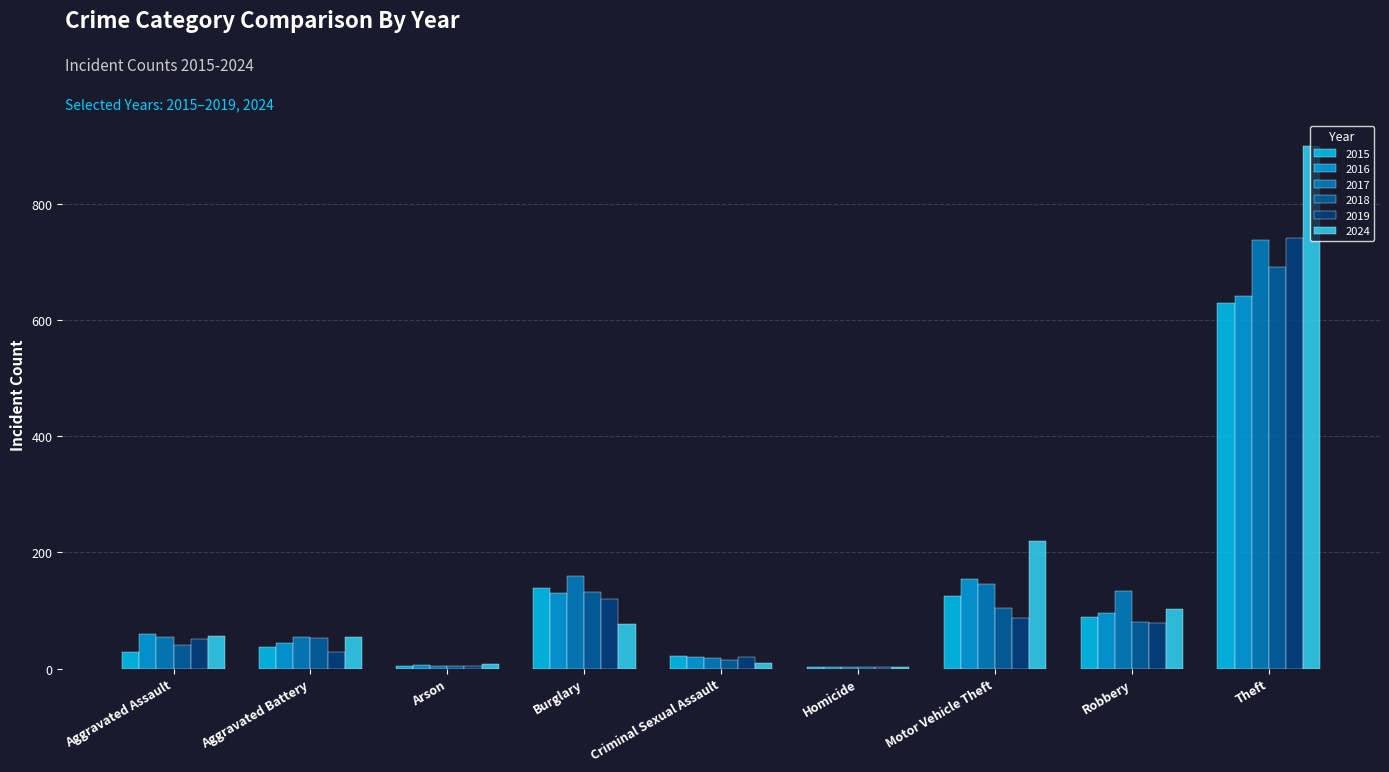

Read the 2024 value at Theft.

900